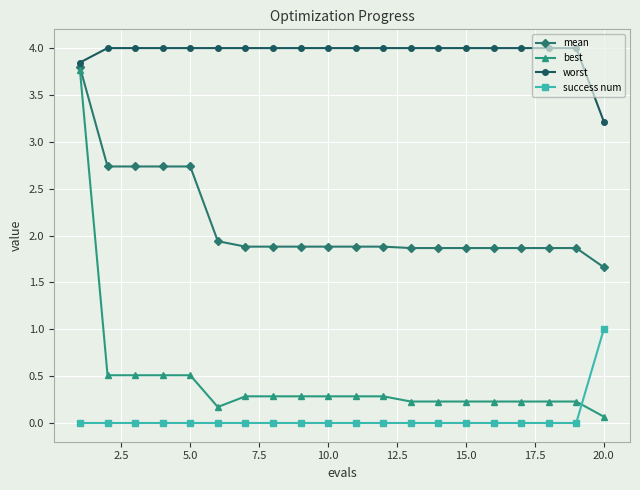

True or false: best and success num cross at least once.

True